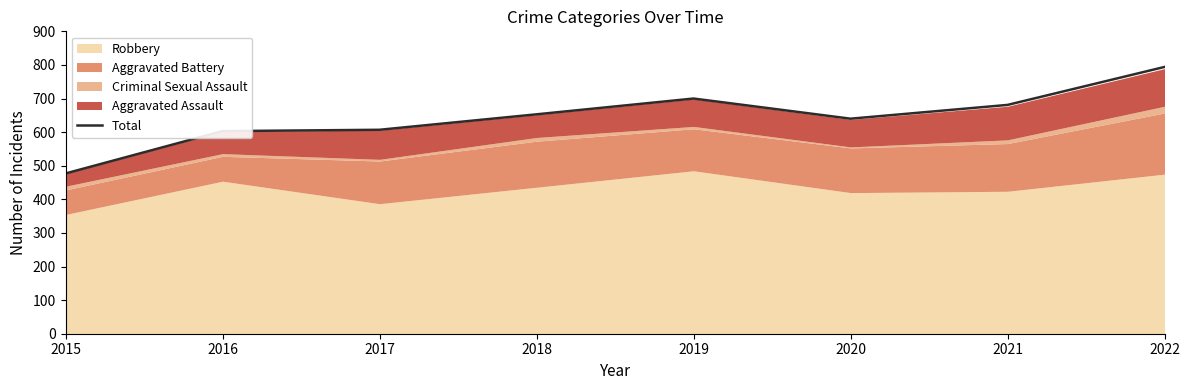

What is the difference between the maximum and minimum values?

317